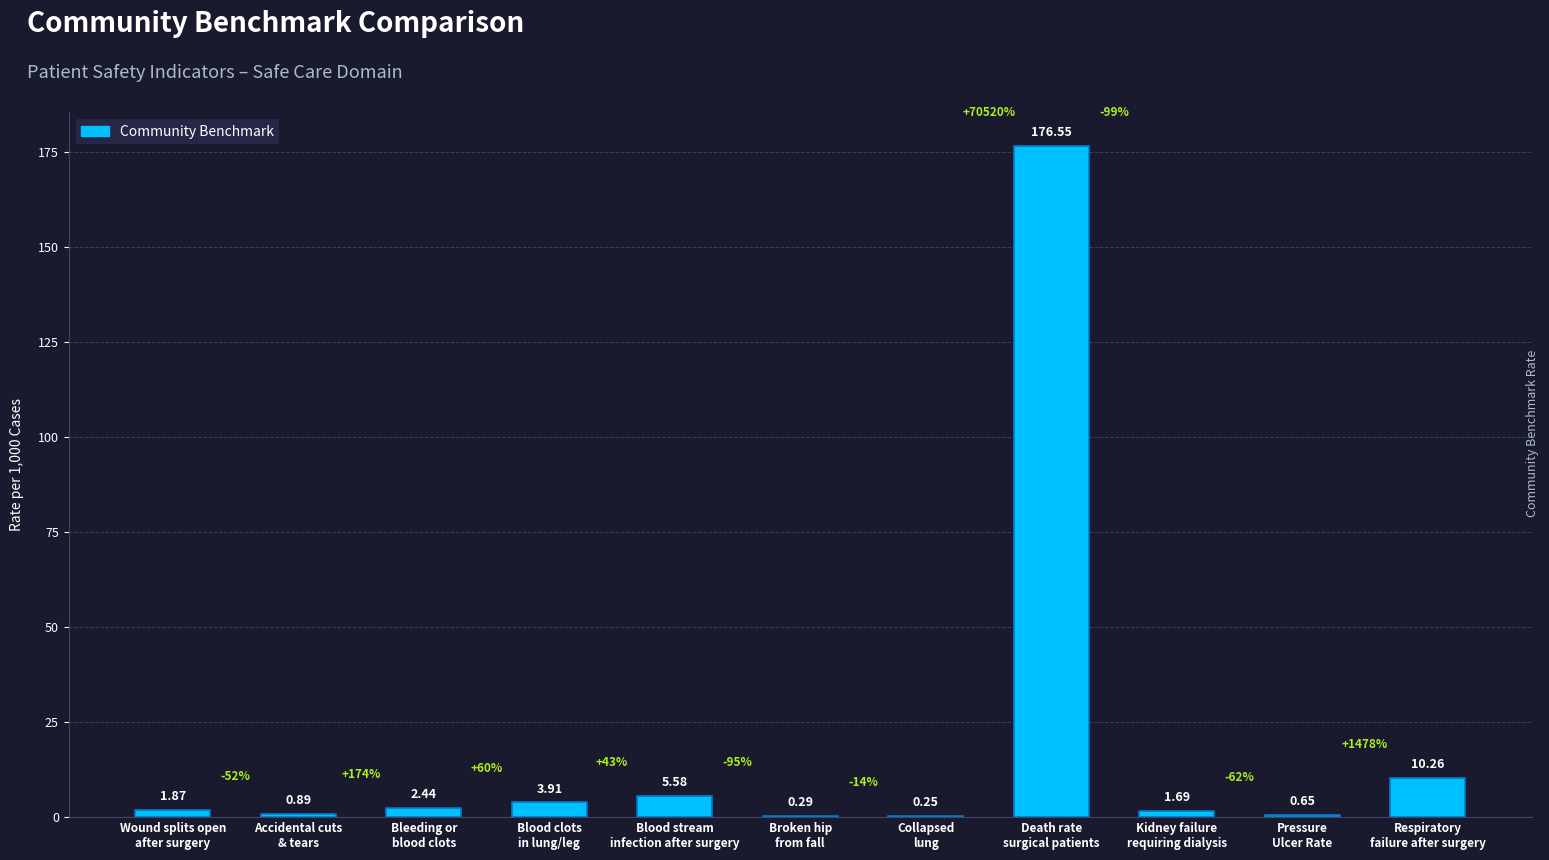

What is the difference between the values at Blood stream
infection after surgery and Broken hip
from fall?

5.3